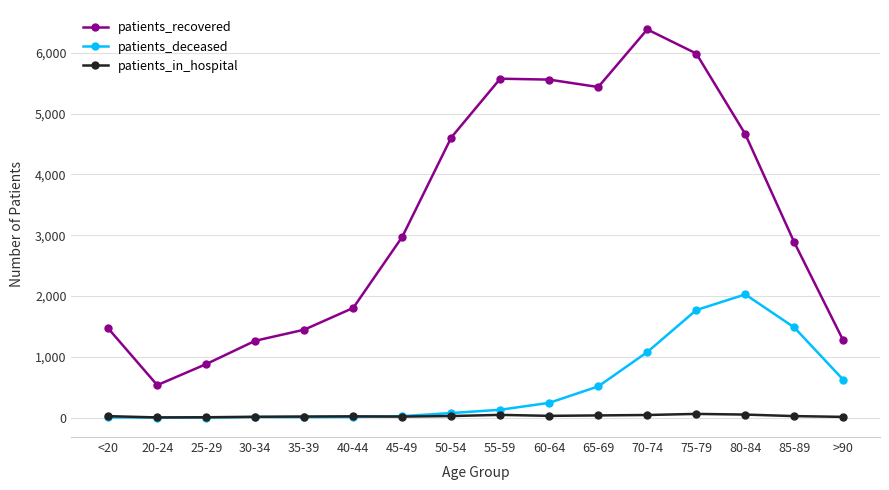

What are all the series names shown in the legend?

patients_recovered, patients_deceased, patients_in_hospital